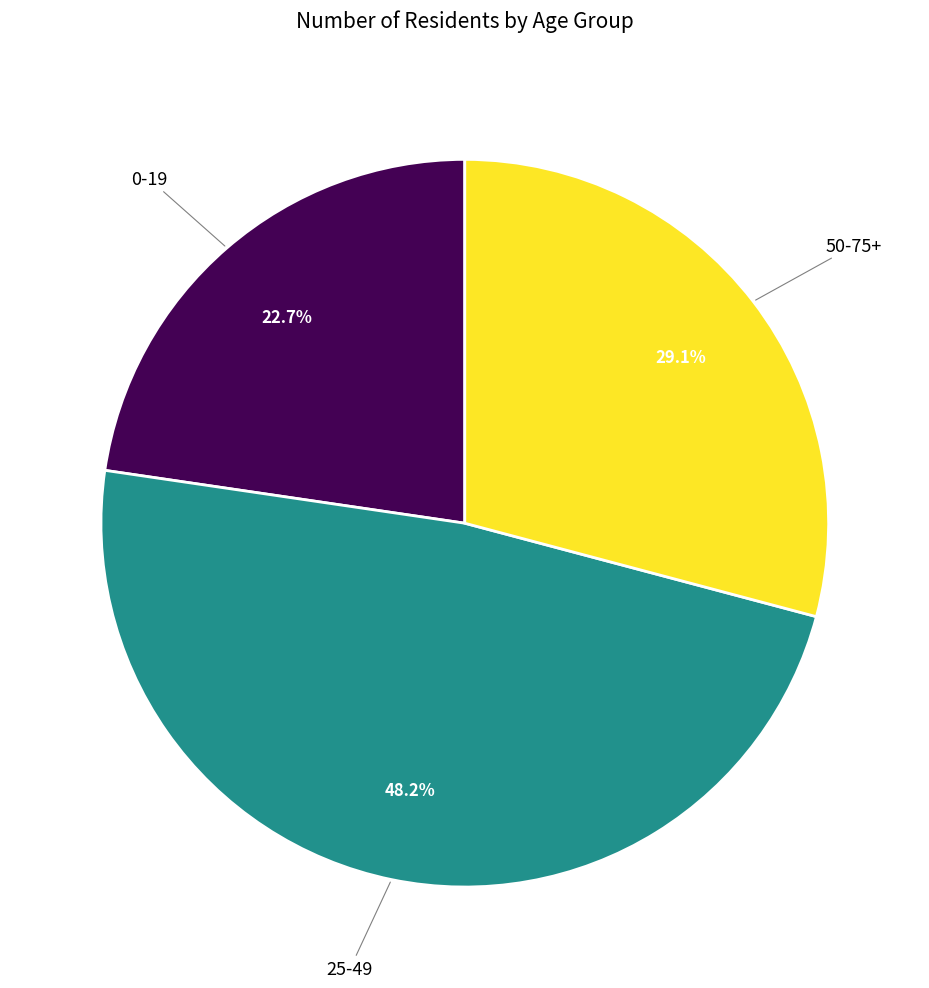

Does any single category account for the majority?

No